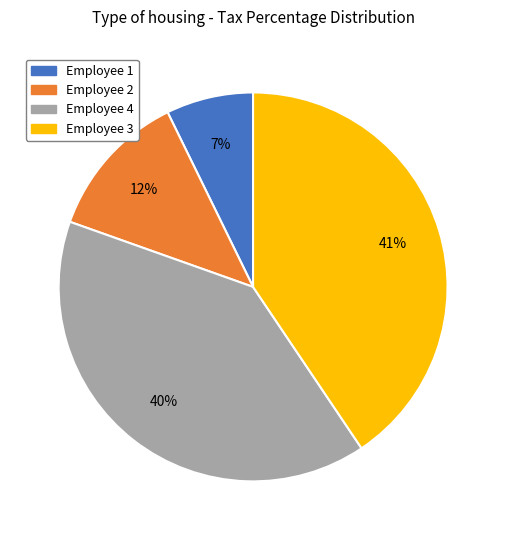

What is the ratio of the value at Employee 2 to the value at Employee 1?

1.7